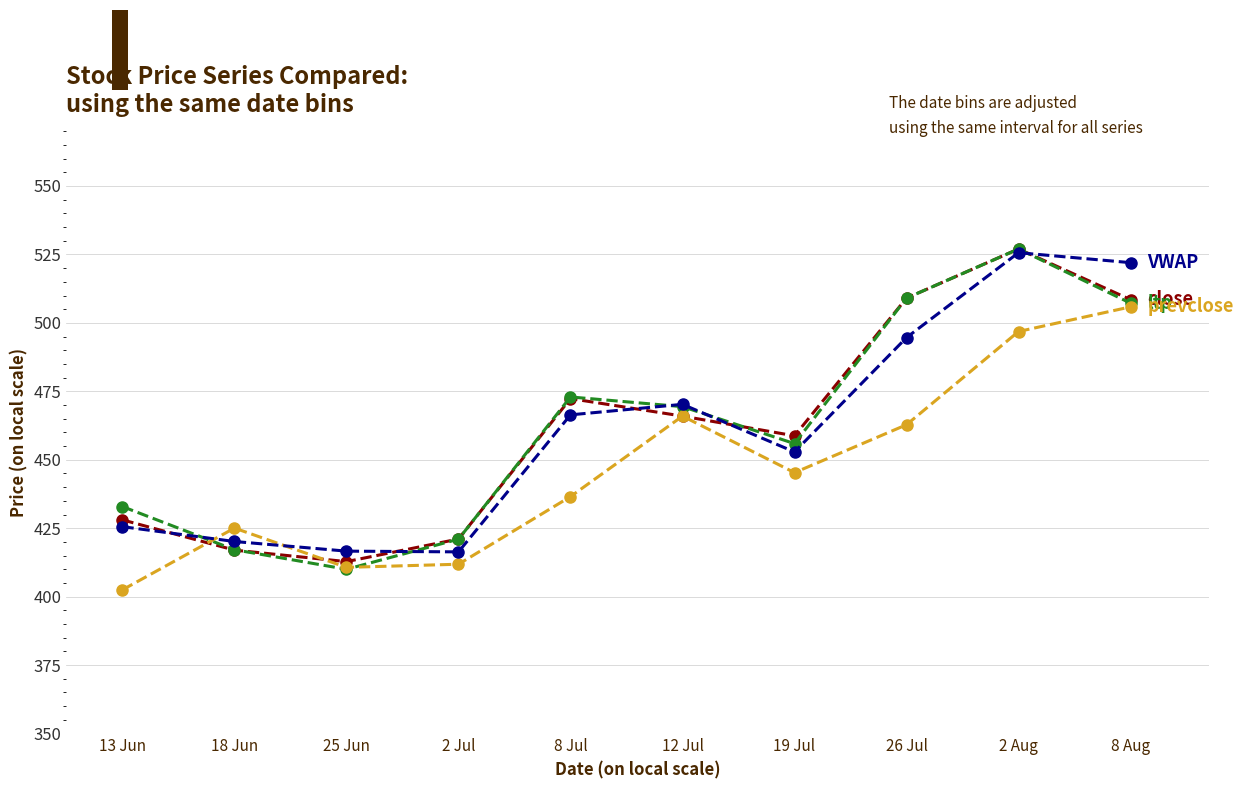

What is the spread (max minus min) of values at 25 Jun?

6.6